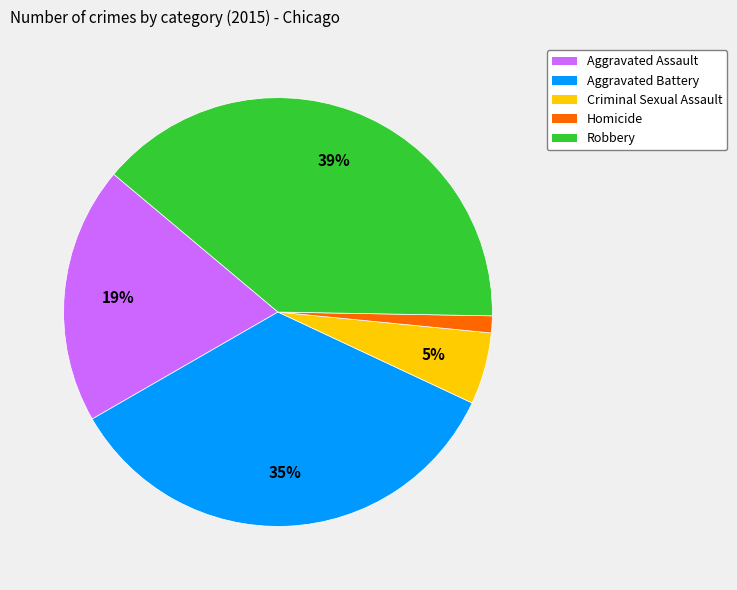

To the nearest percent, what is the difference between the Homicide and Aggravated Assault slice percentages?

18%